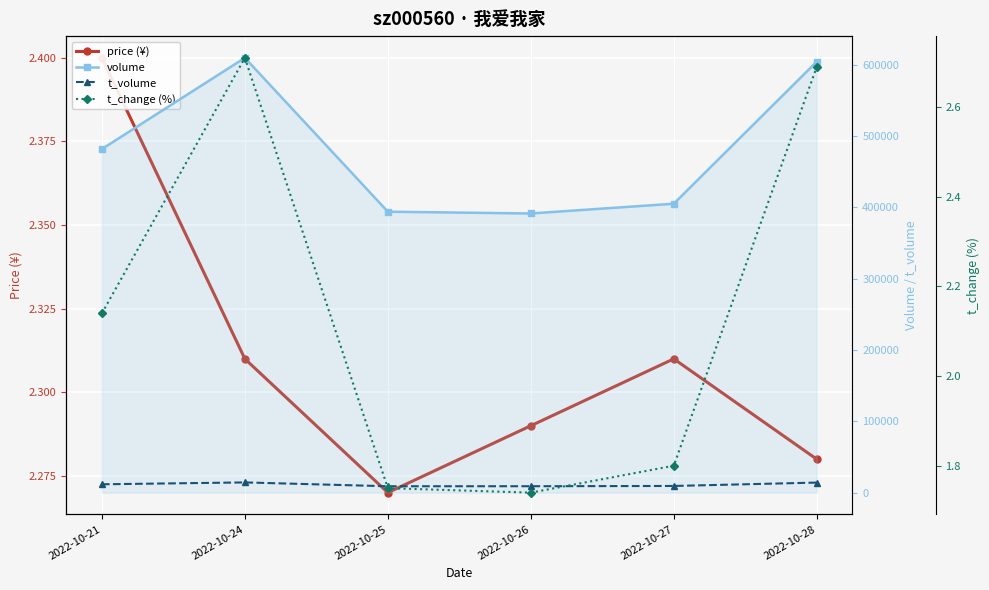

How many categories are shown in the chart?

6